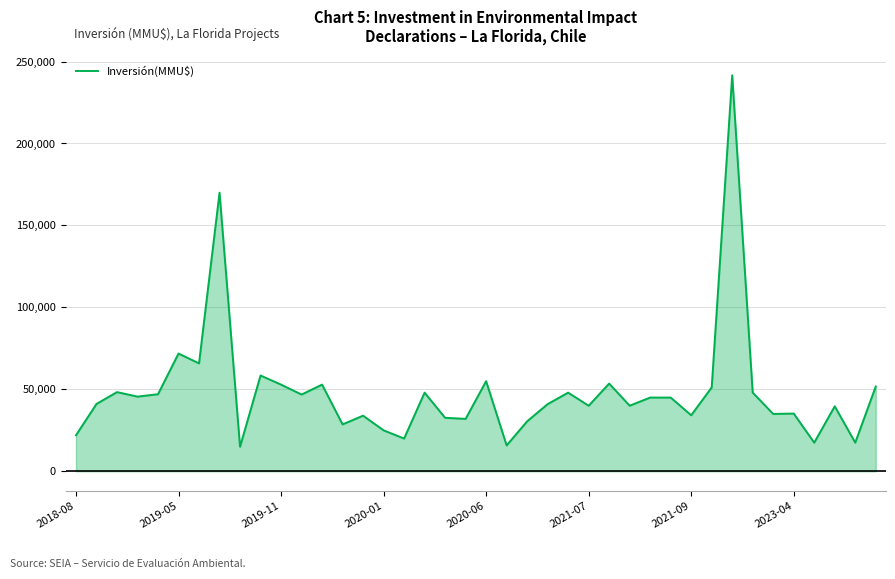

What is the maximum value shown in the chart?

241609